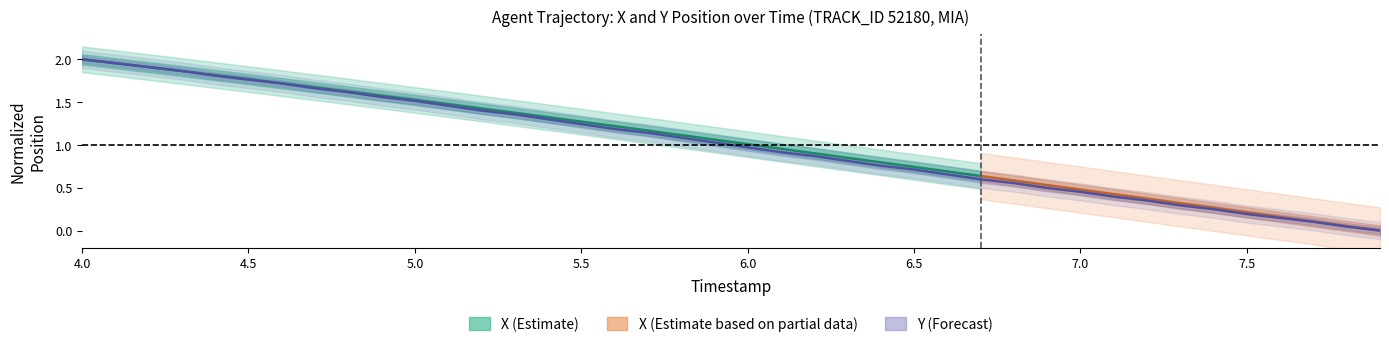

True or false: the data has more than 0 interior local peaks.

False